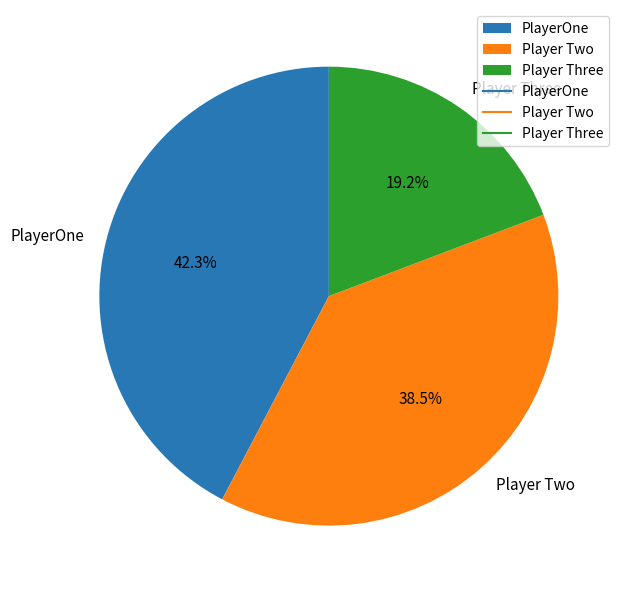

Does Player Two represent more than half of the total?

No